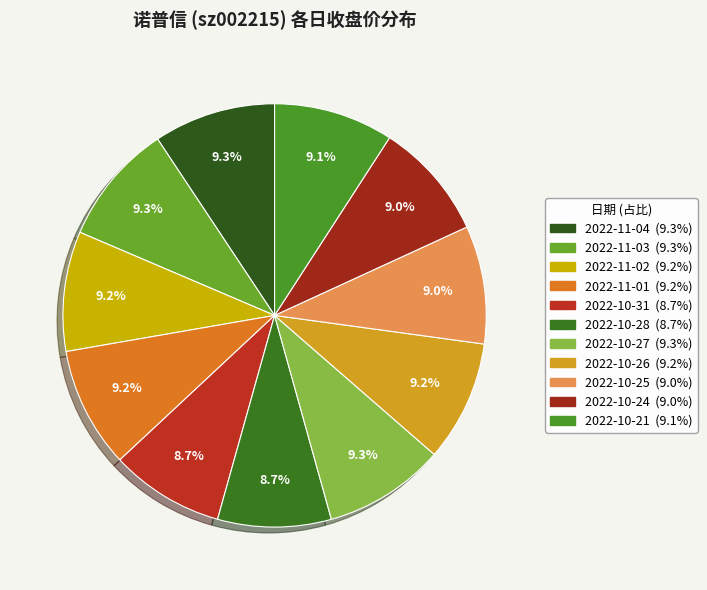

Which slice is the largest?

2022-11-04